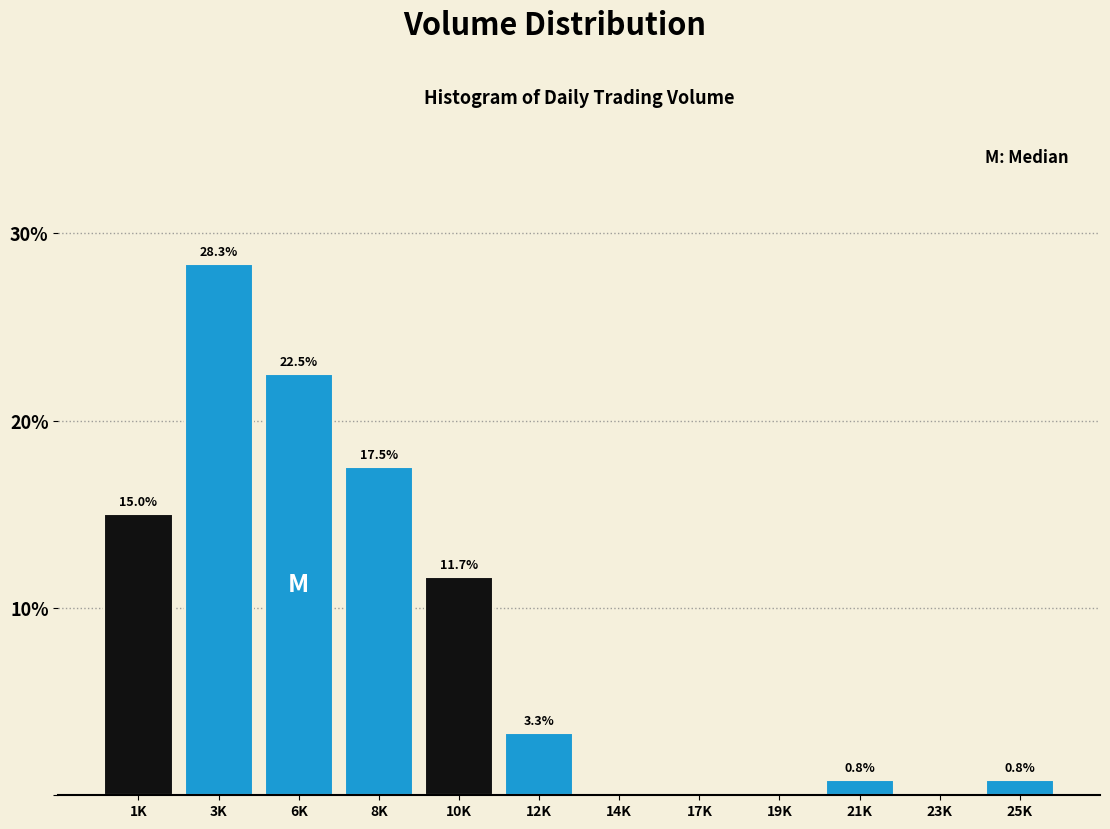

Reading left to right, list all the values displayed in this chart.

1K=15.0	3K=28.3	6K=22.5	8K=17.5	10K=11.7	12K=3.3	14K=0.0	17K=0.0	19K=0.0	21K=0.8	23K=0.0	25K=0.8